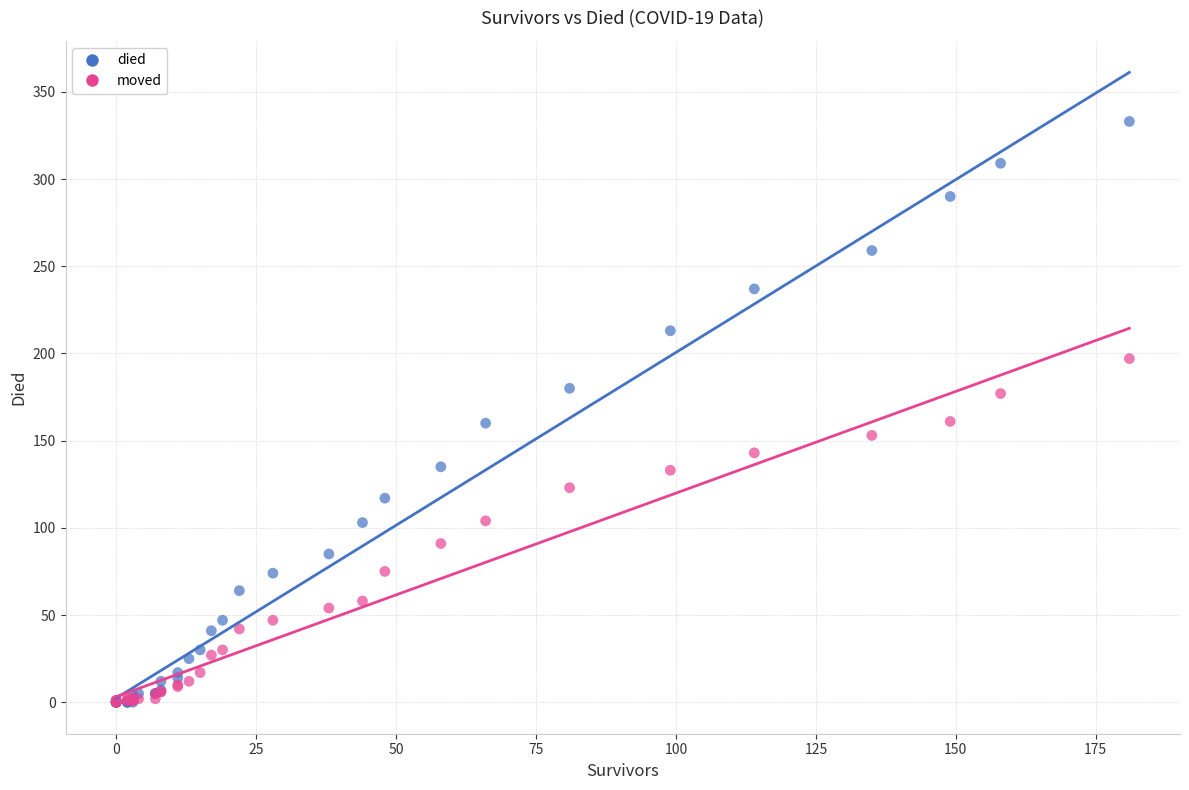

Which series has the widest spread of Y values?

died